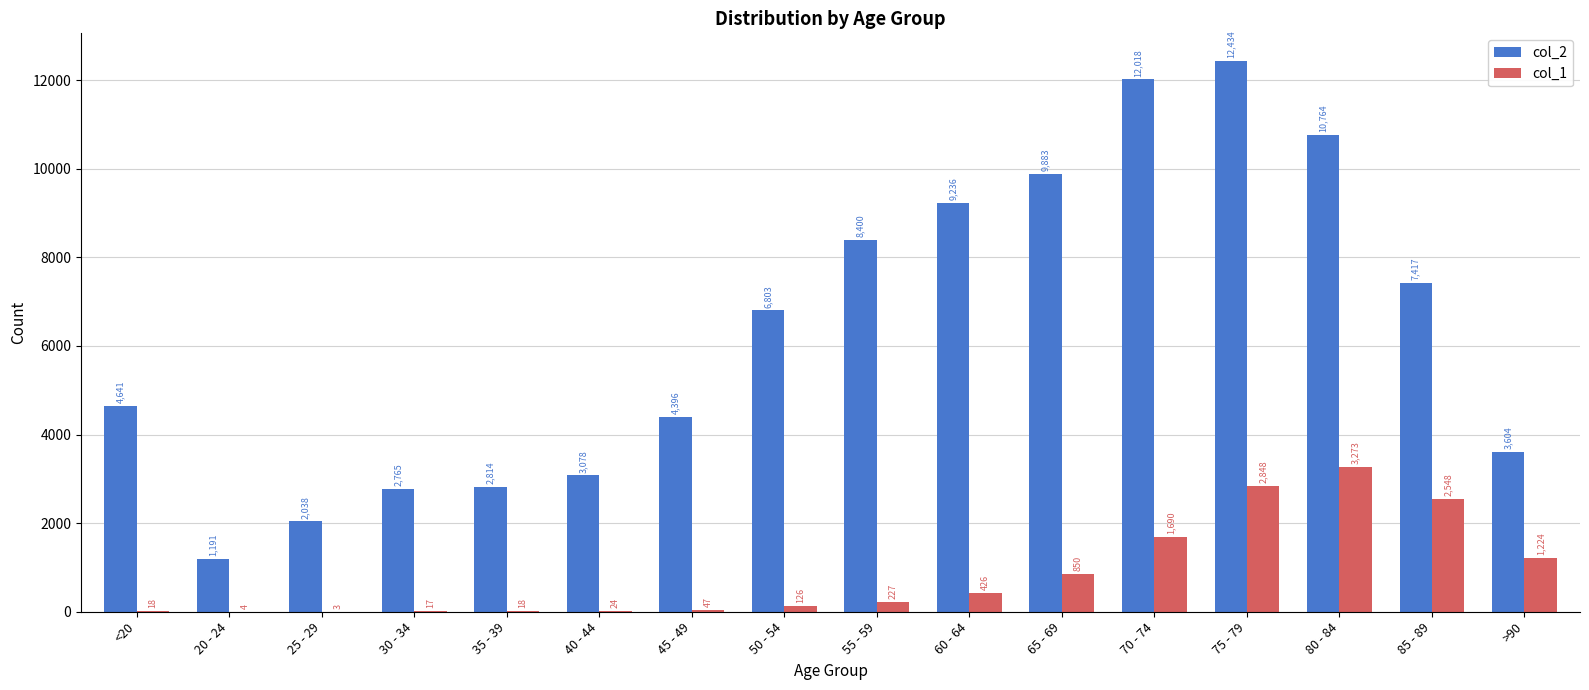

Reading left to right, transcribe all the data shown in this chart.

col_2: 4641	1191	2038	2765	2814	3078	4396	6803	8400	9236	9883	12018	12434	10764	7417	3604
col_1: 18	4	3	17	18	24	47	126	227	426	850	1690	2848	3273	2548	1224